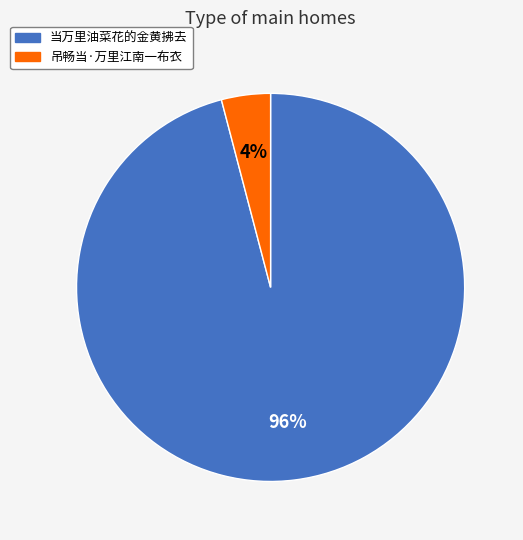

Rank the categories by value from lowest to highest.

吊畅当·万里江南一布衣, 当万里油菜花的金黄拂去